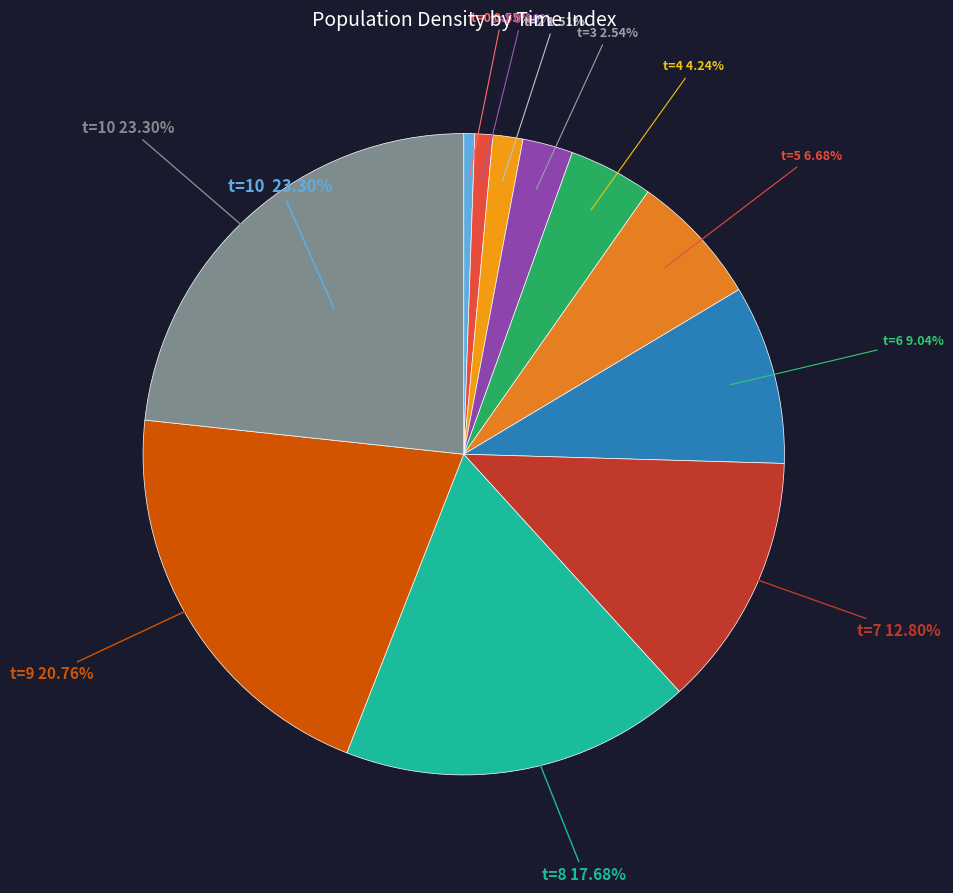

What percentage is the t=1 slice, to the nearest percent?

1%